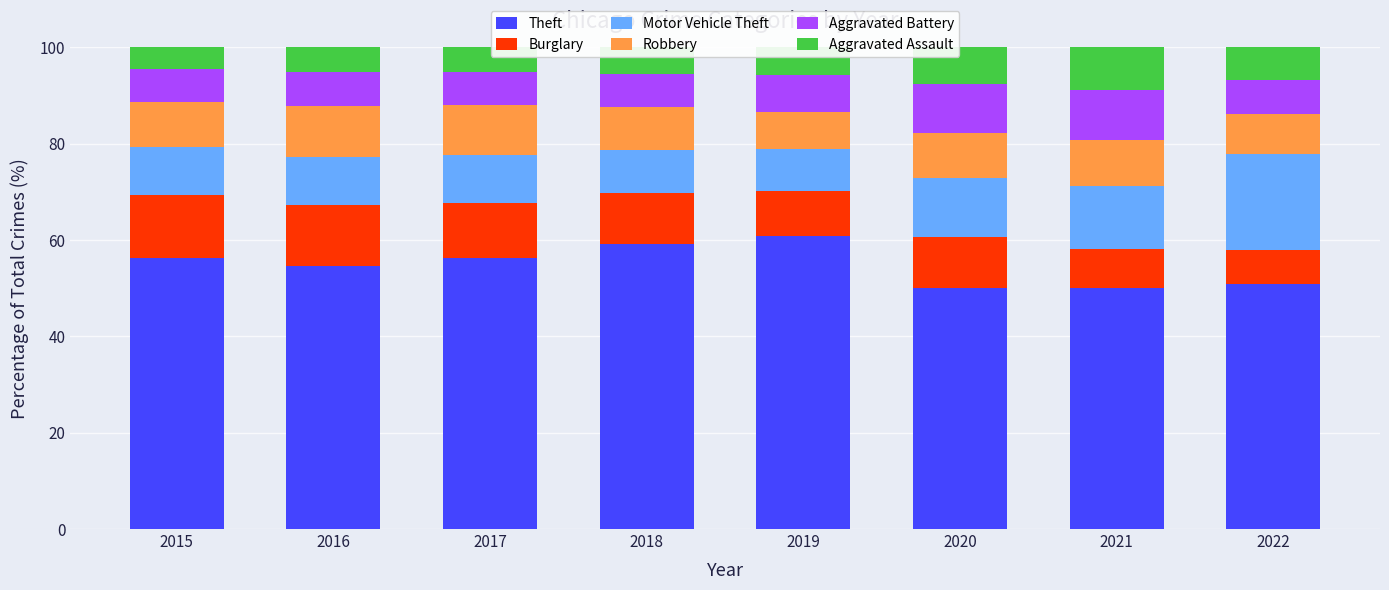

What is the total value across all series at 2022?

100.0